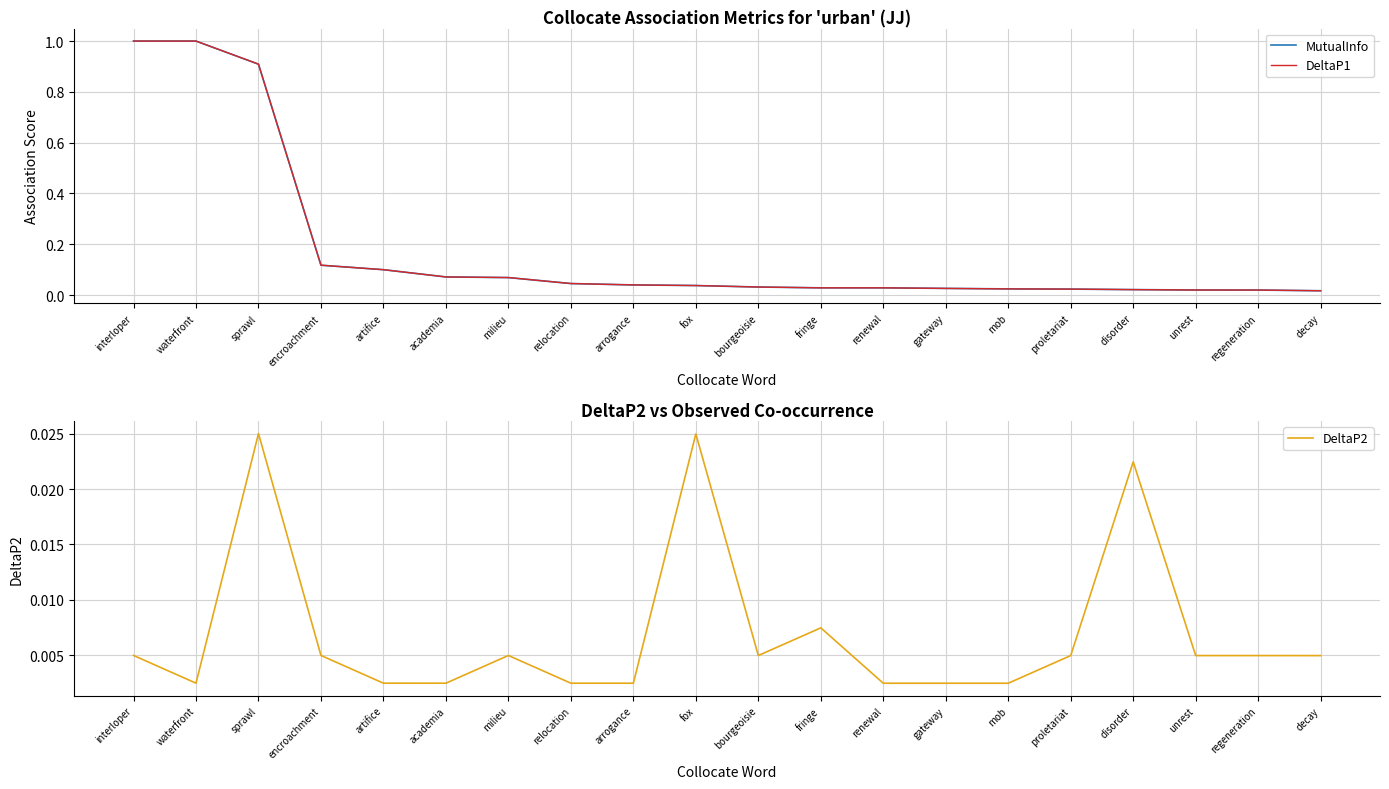

Rank the series at unrest from highest to lowest value.

MutualInfo, DeltaP1, DeltaP2